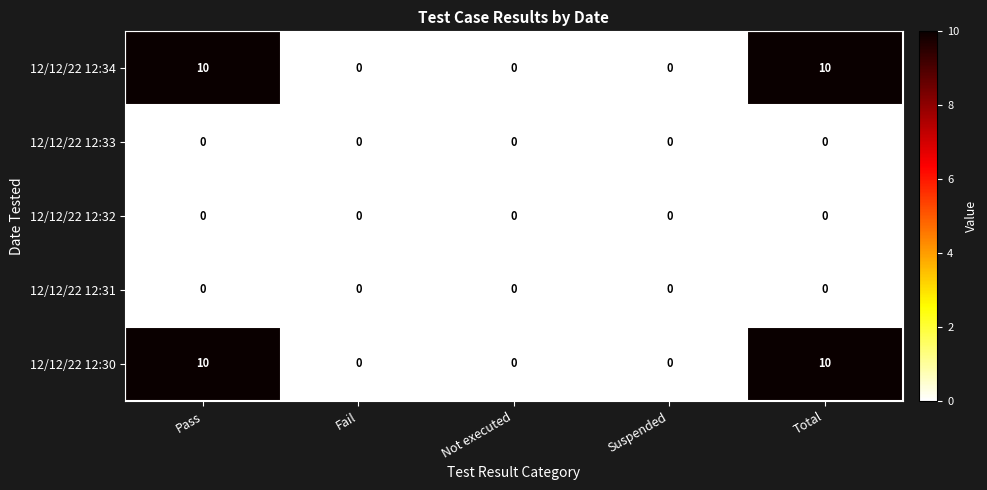

The value of 12/12/22 12:34 at Total is 10. True or false?

True